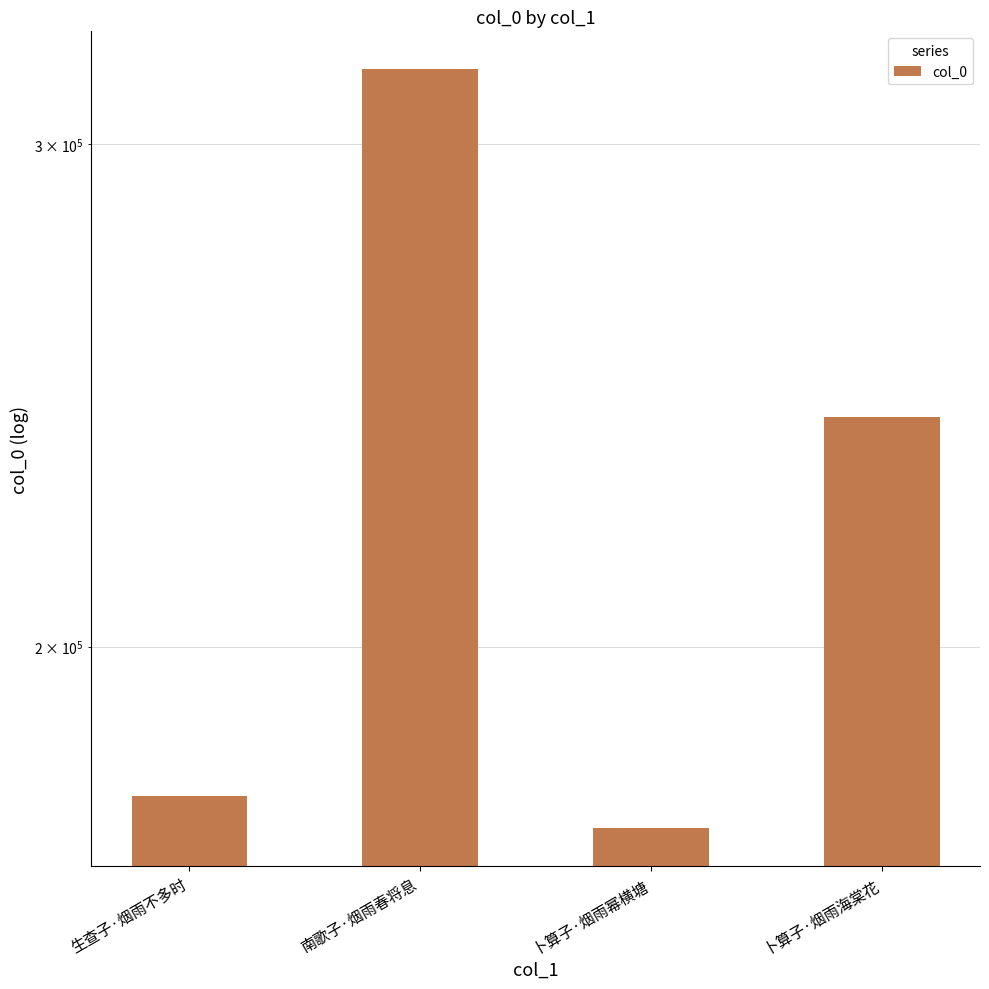

Where does the data first go above 240754?

南歌子·烟雨春将息